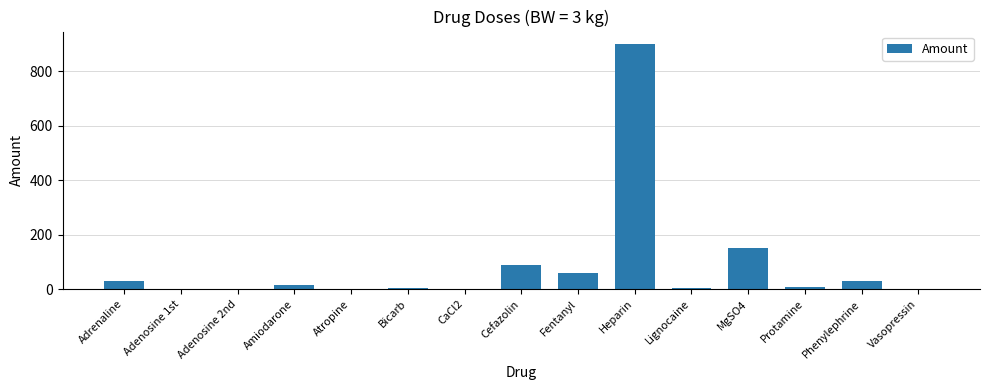

Are the bars grouped side by side (vs. stacked)?

No